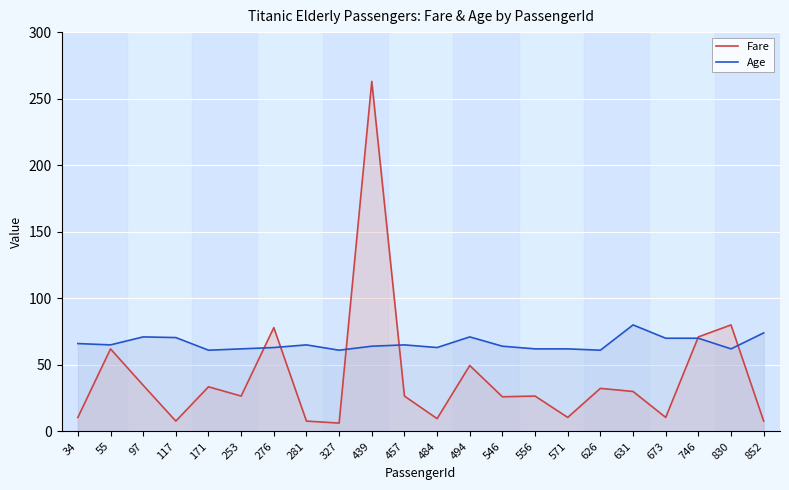

Read the Age value at 494.

71.0